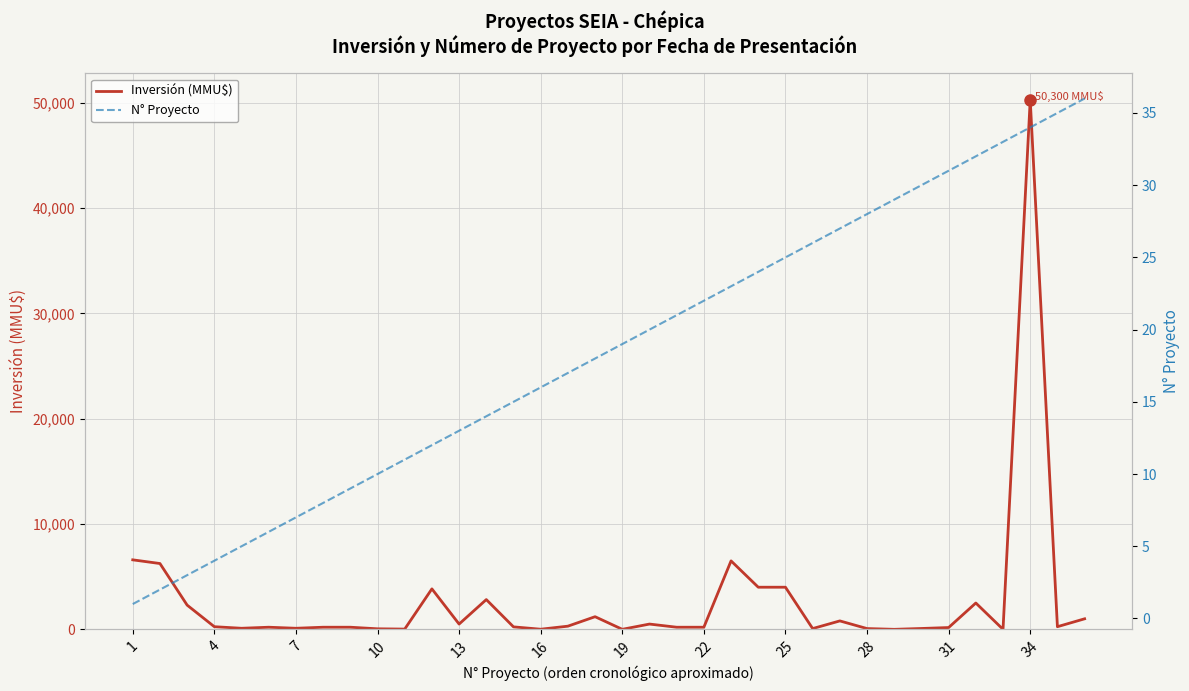

Which series has the widest spread of values?

Inversión (MMU$)